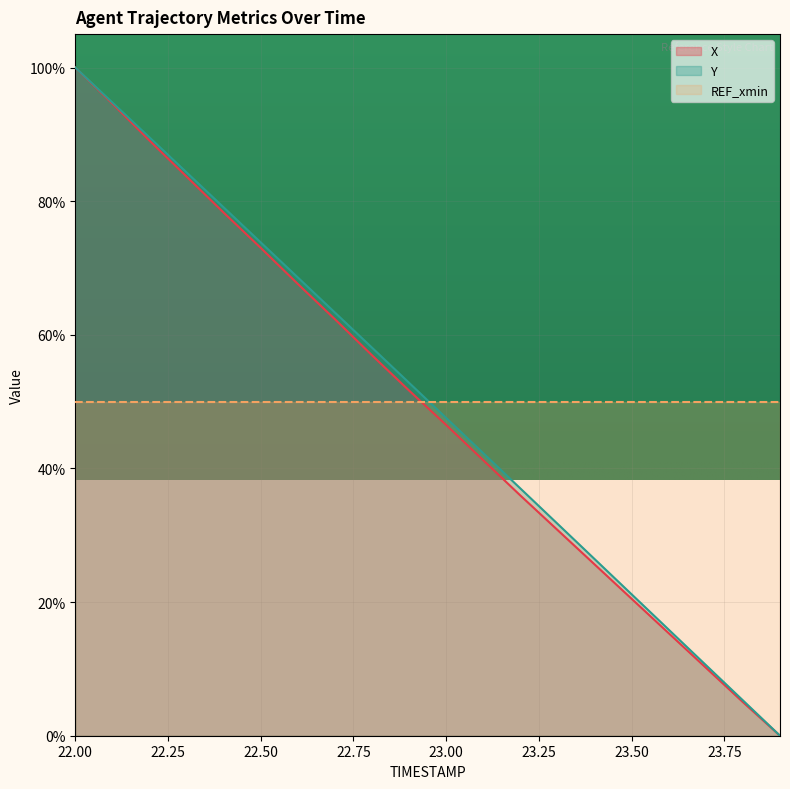

Is it true that Y equals 53.1 at 22.2?

False